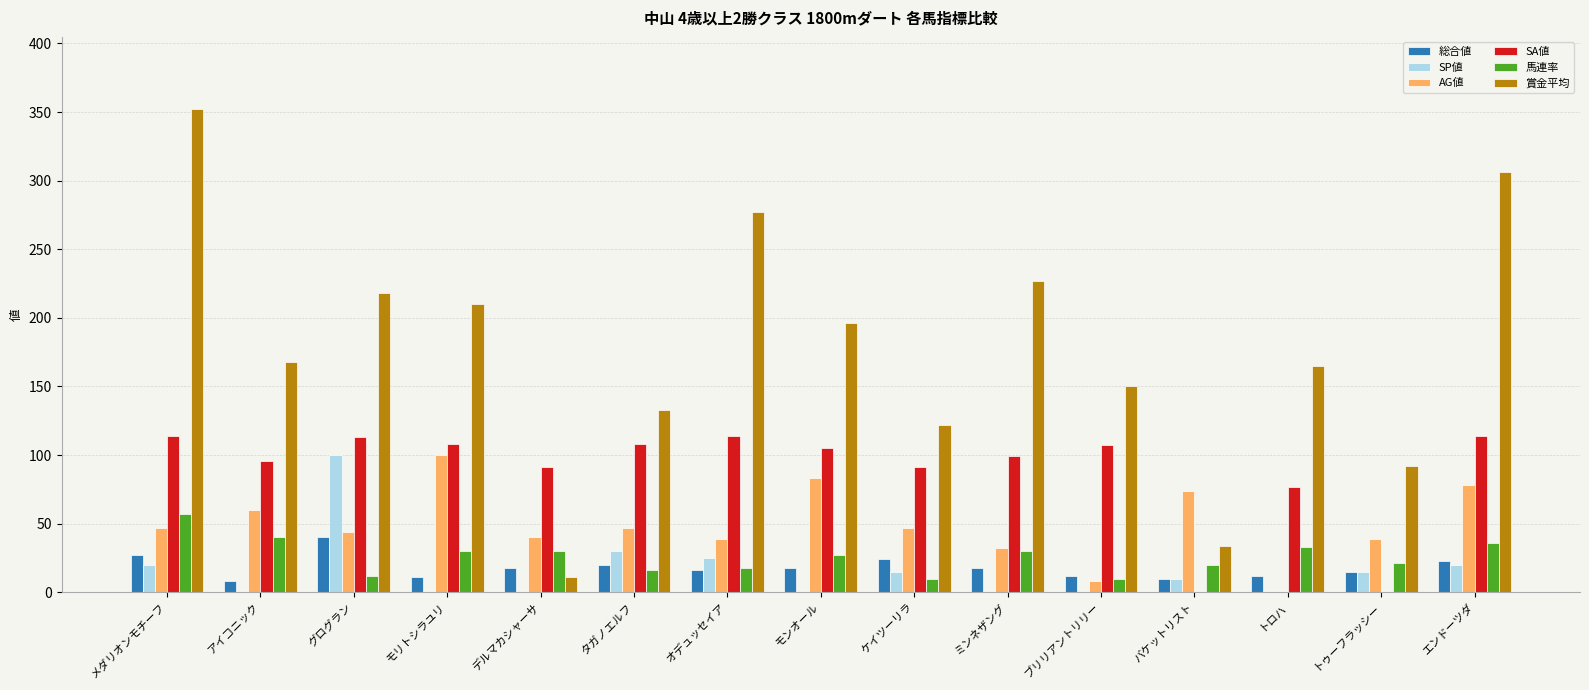

At which label does SP値 first exceed 10?

メダリオンモチーフ